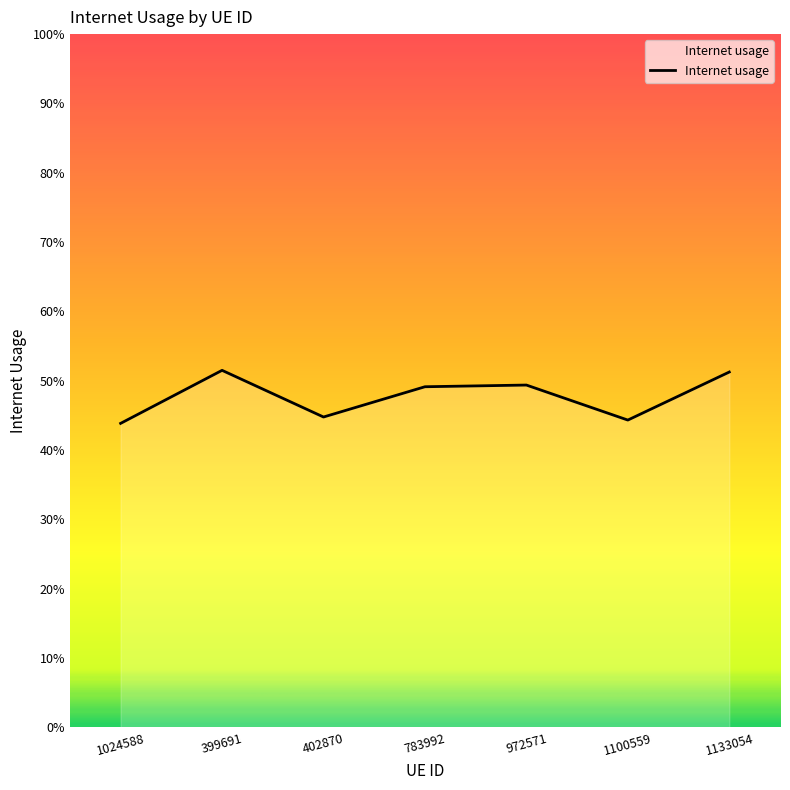

Reading right to left, what are all the values shown in this chart?

1133054=0.5	1100559=0.4	972571=0.5	783992=0.5	402870=0.4	399691=0.5	1024588=0.4